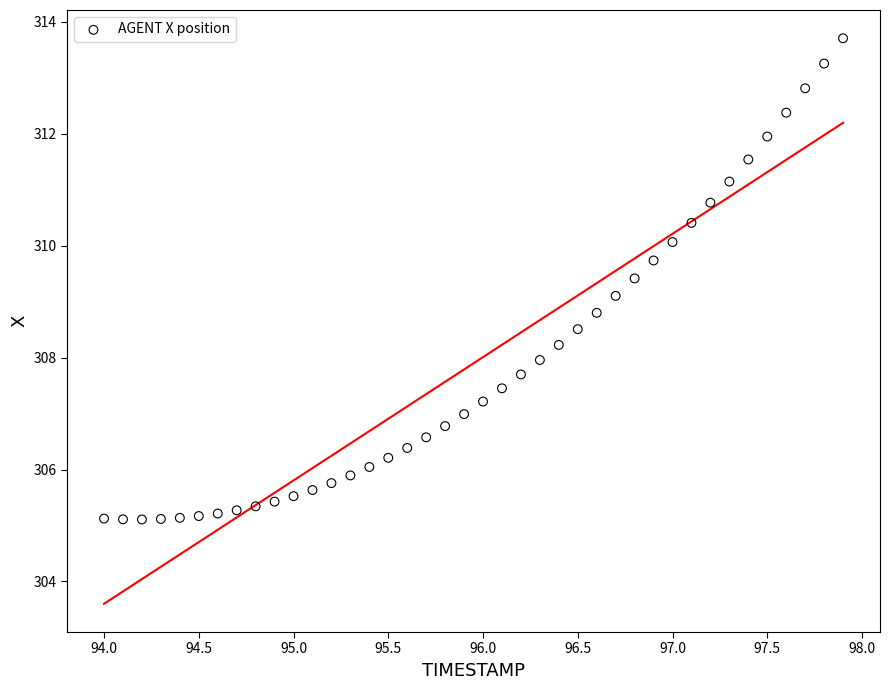

What is the range of X values (max minus min)?

3.9